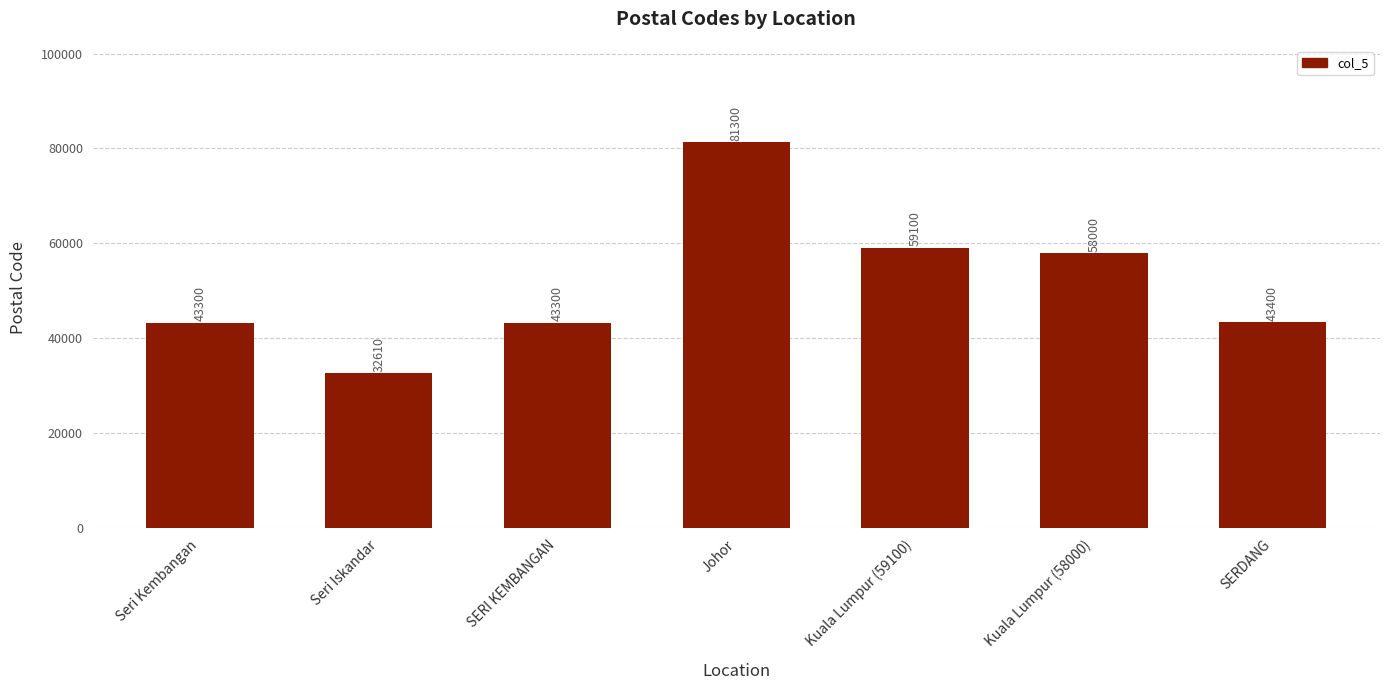

How many data points are less than 43400?

3